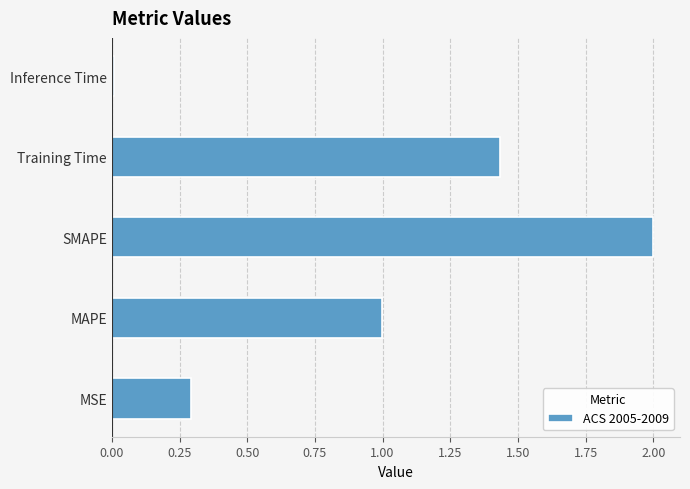

The chart shows a value of 2.4 at Training Time. True or false?

False